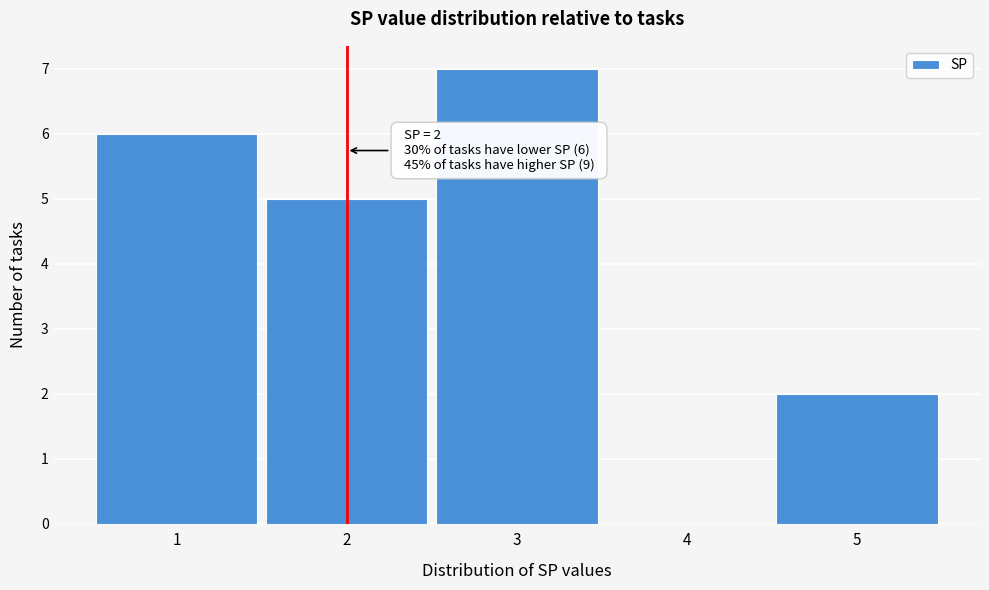

Over which range of the x-axis is the bar tallest?

2.5 to 3.5